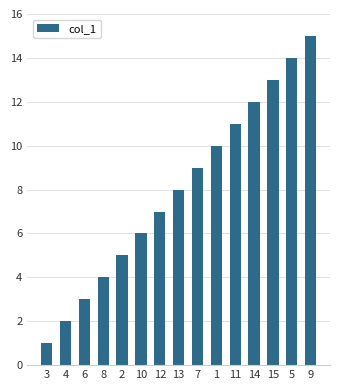

What is the difference between the values at 1 and 3?

9